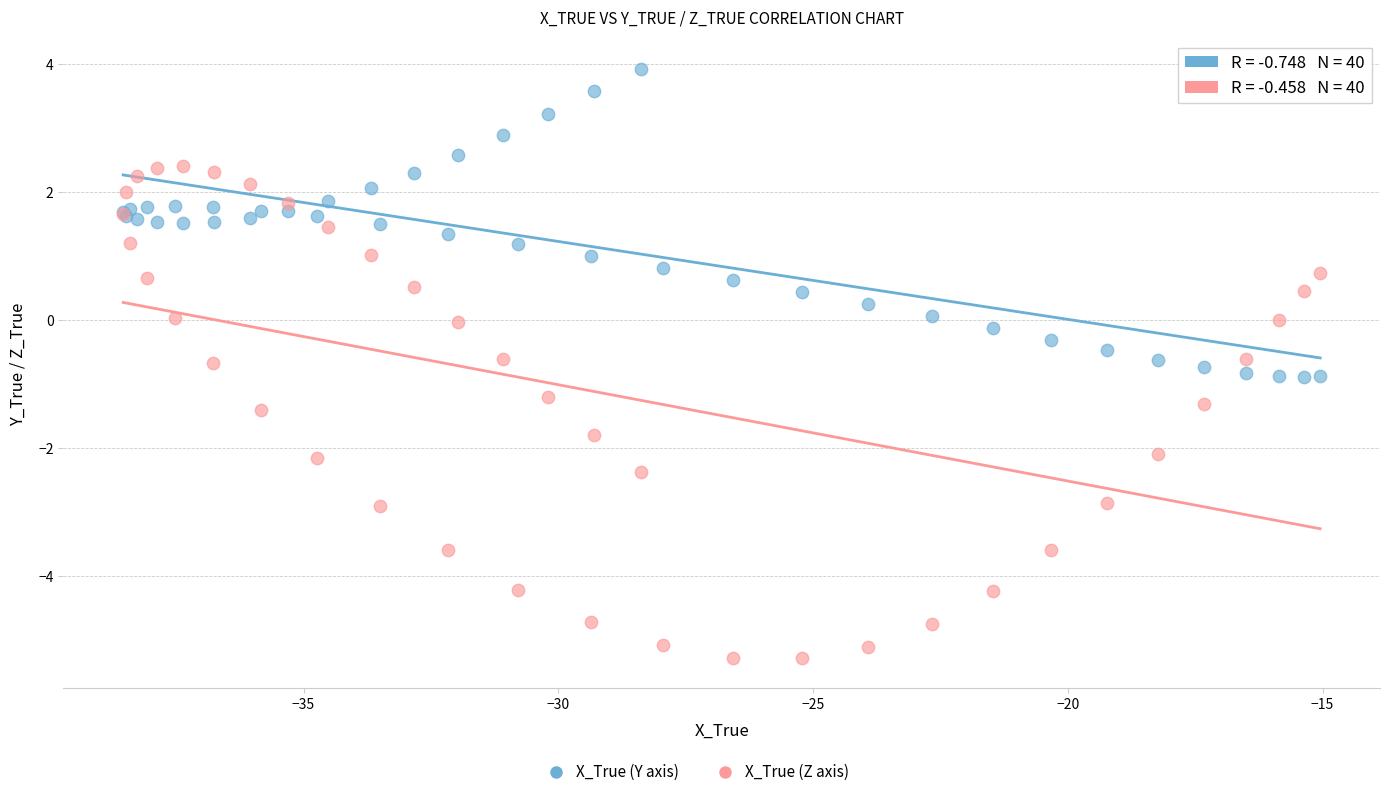

Which series contains the lowest Y value?

X_True (Z axis)